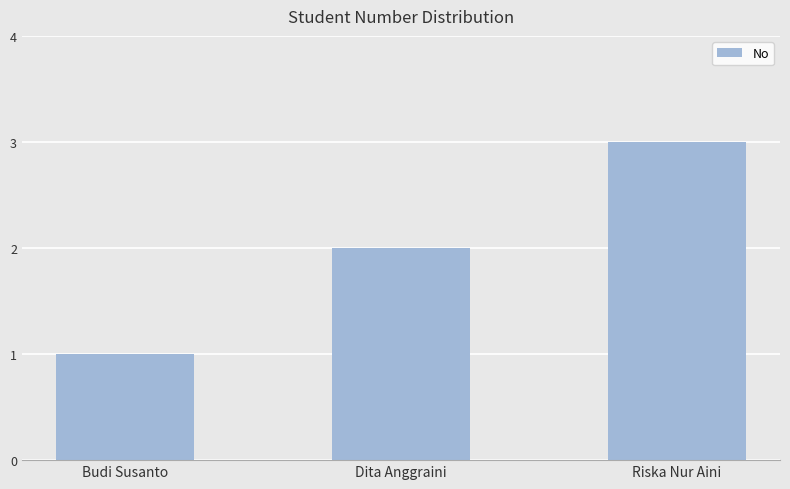

Reading left to right, extract all data points from this chart.

Budi Susanto=1	Dita Anggraini=2	Riska Nur Aini=3